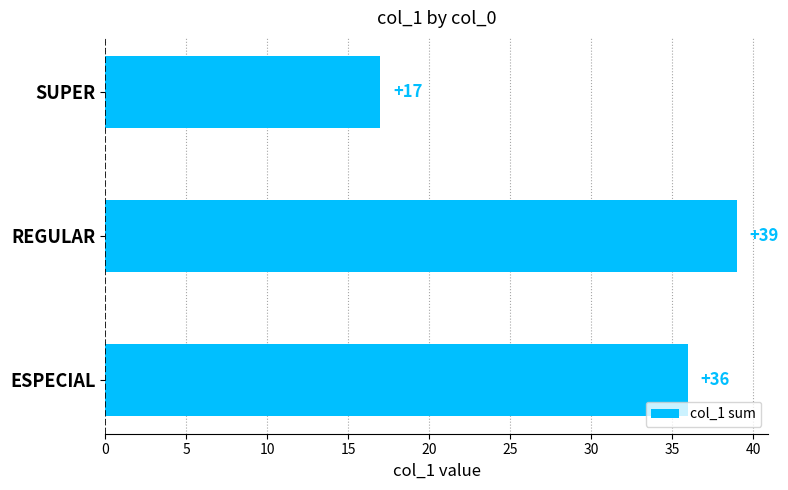

The value at ESPECIAL is 14. True or false?

False